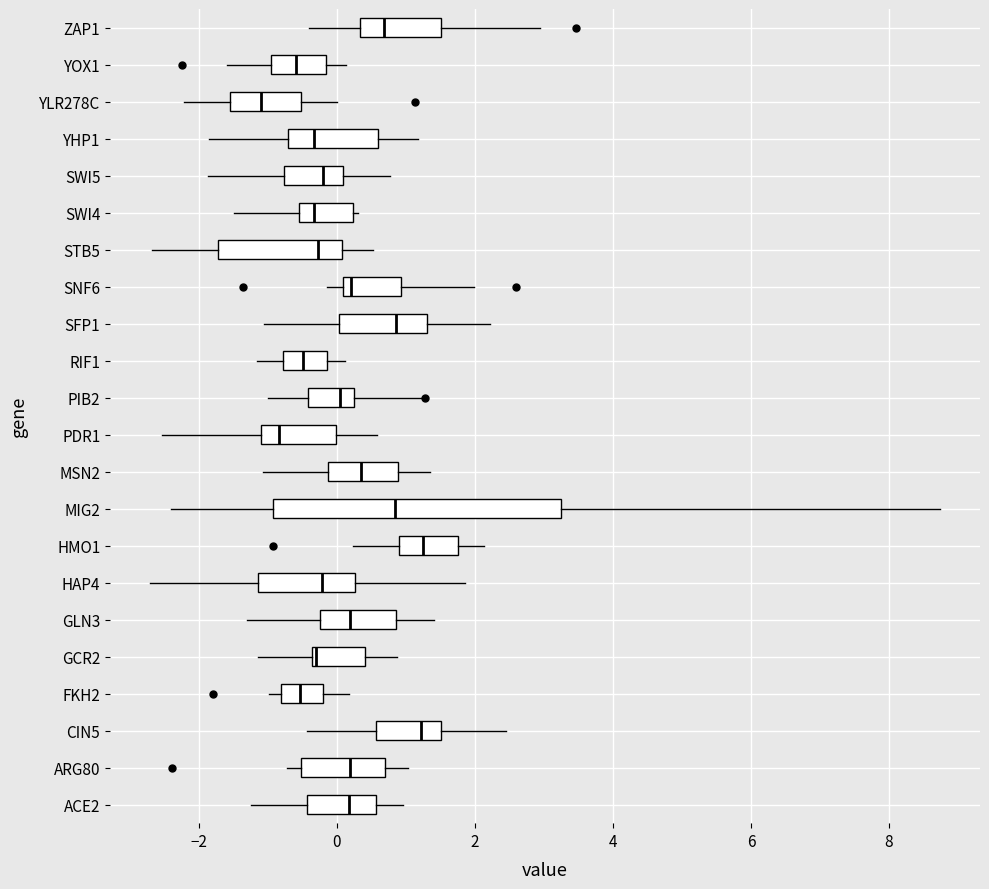

Where is the left edge of the box for SFP1 on the x-axis? The values are not printed on the chart, so give them approximately, as read against the axis.

0.0